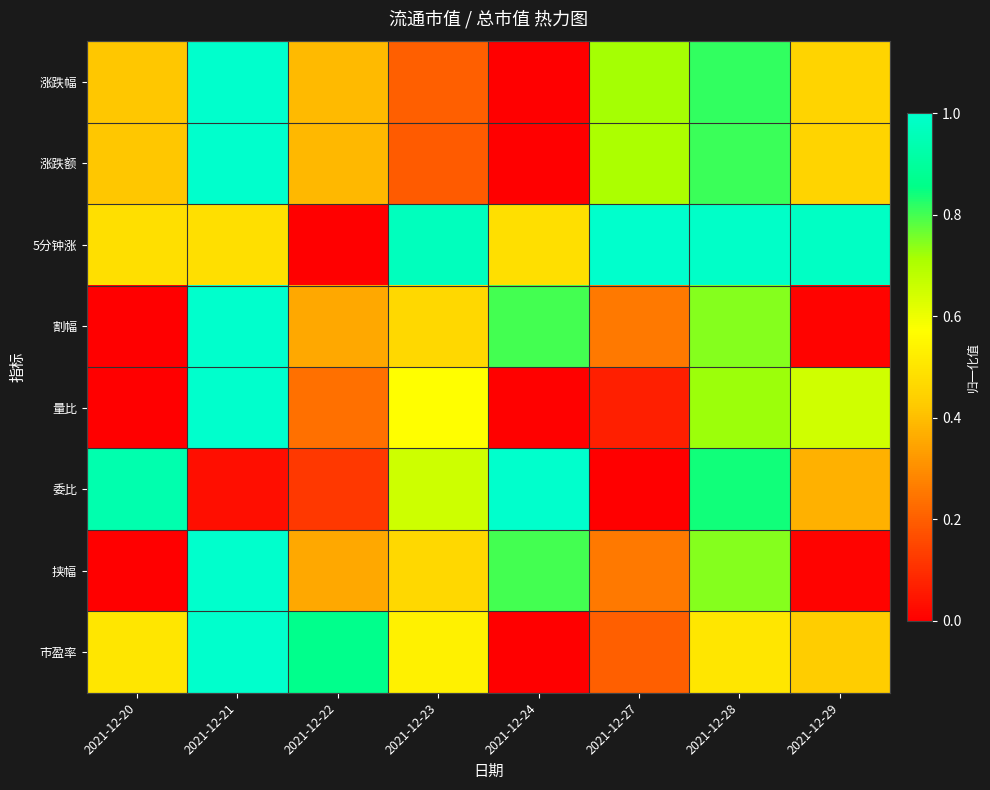

At which category is the sum across all series the highest?

2021-12-21